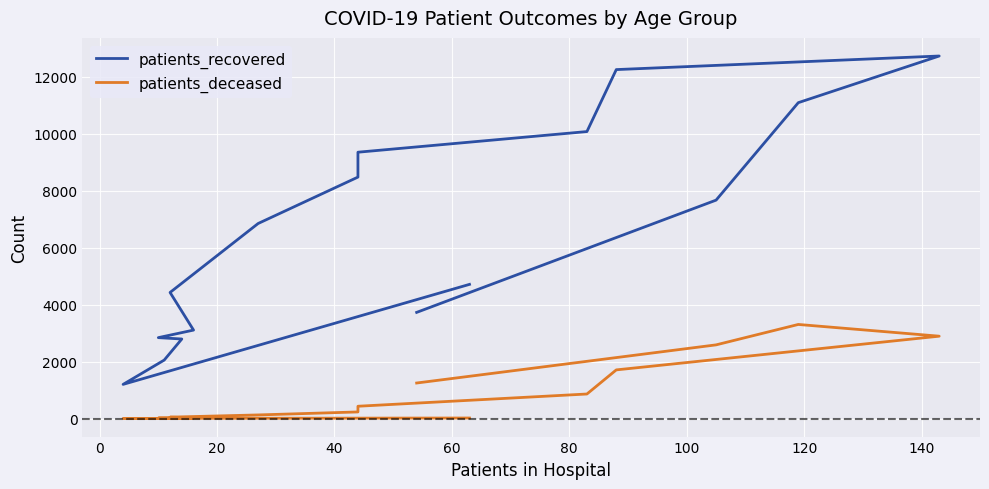

Which series has the widest spread of values?

patients_recovered